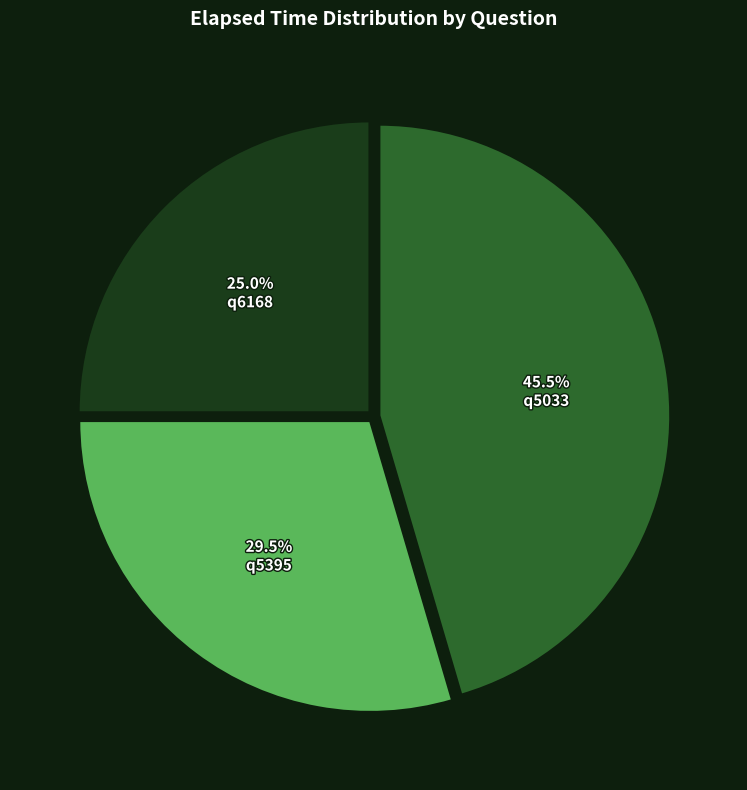

Is there any slice that represents more than half of the pie?

No